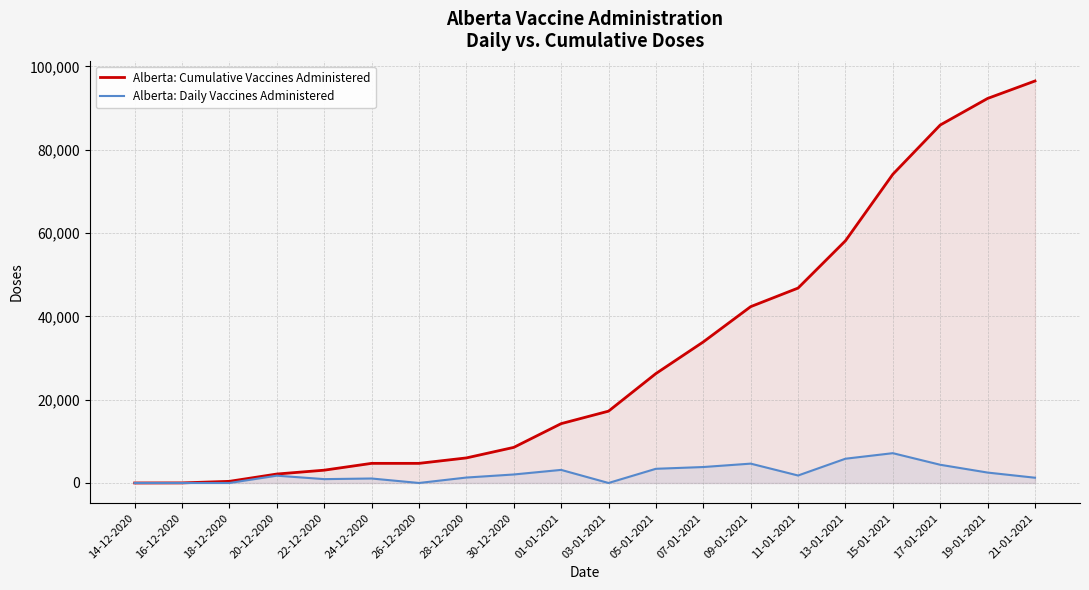

The value of Alberta: Cumulative Vaccines Administered at 09-01-2021 is 42333. True or false?

True